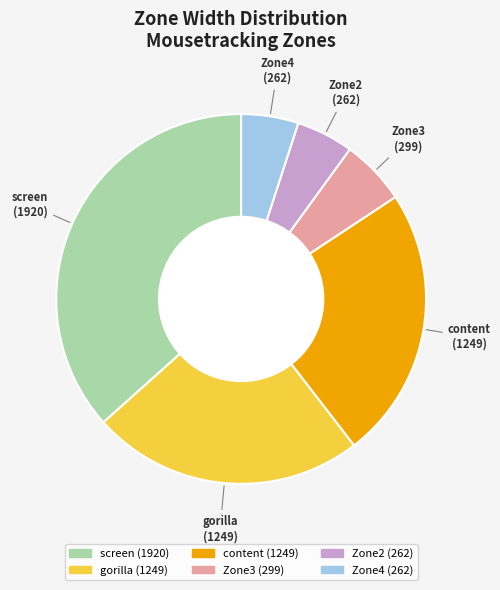

Is the sum of Zone3 and Zone4 greater than half?

No